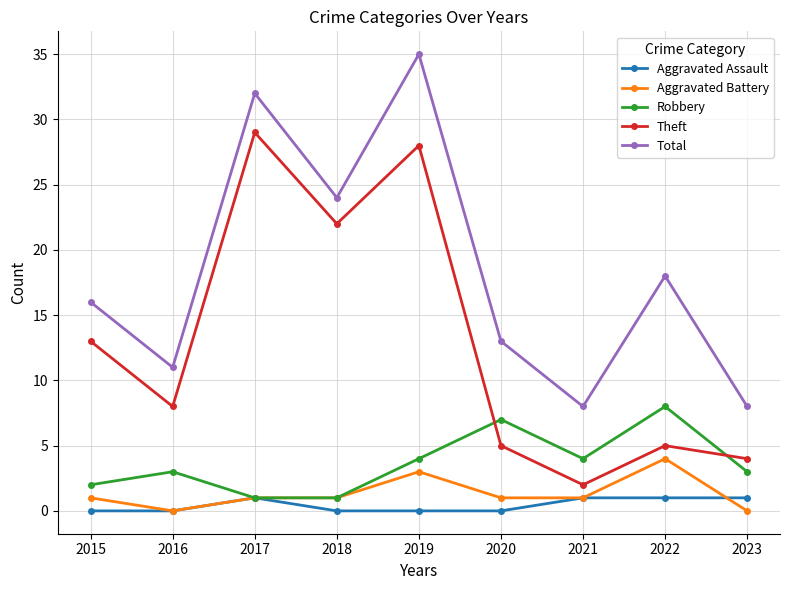

What is the difference between the second highest and minimum values in the Robbery series?

6